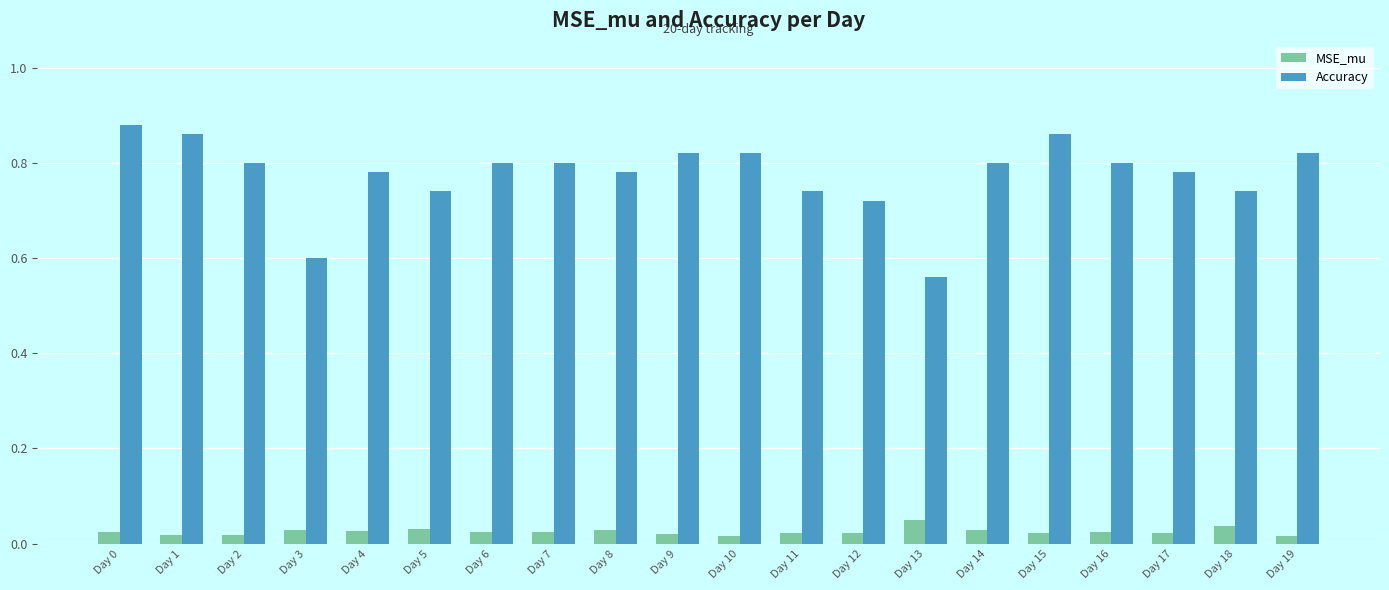

Are the bars horizontal?

No